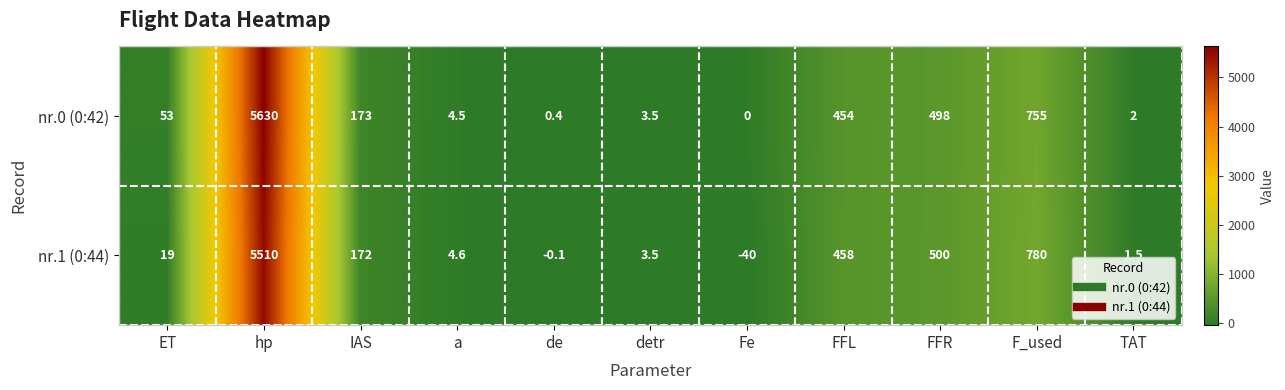

Between IAS and Fe, which series saw the biggest shift?

nr.1 (0:44)